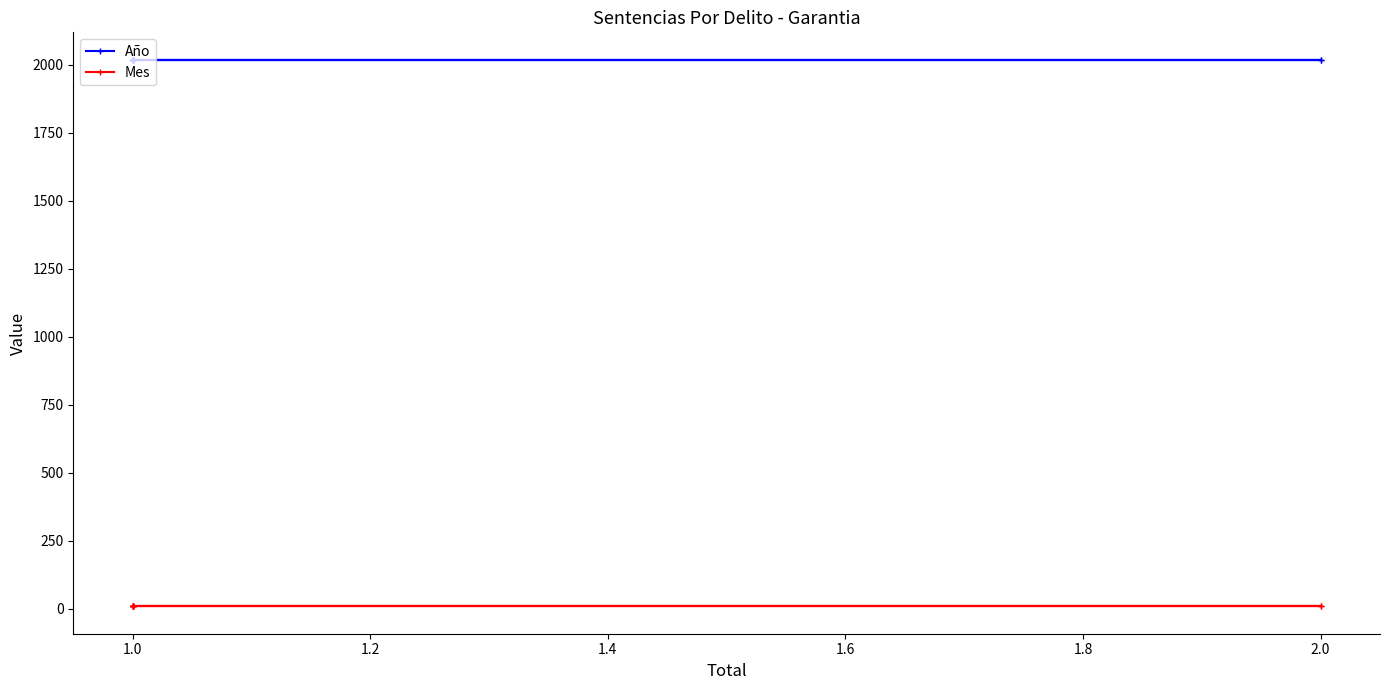

Does the chart display data point markers on the line(s)?

Yes